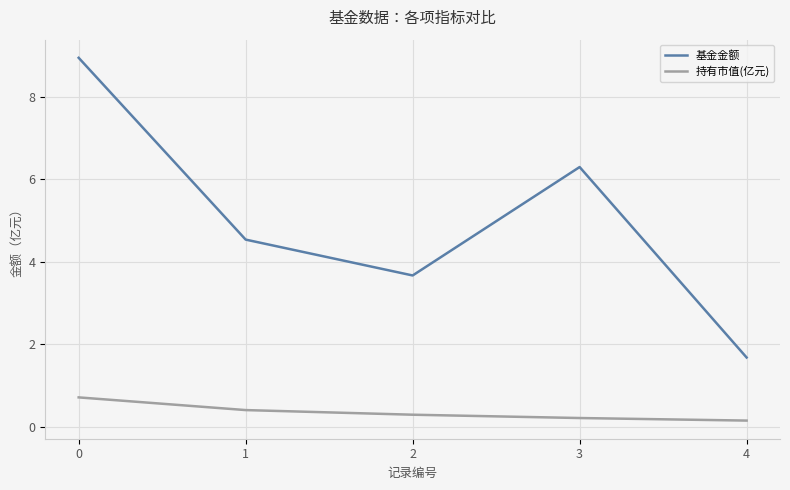

True or false: 持有市值(亿元) and 基金金额 cross at least once.

False